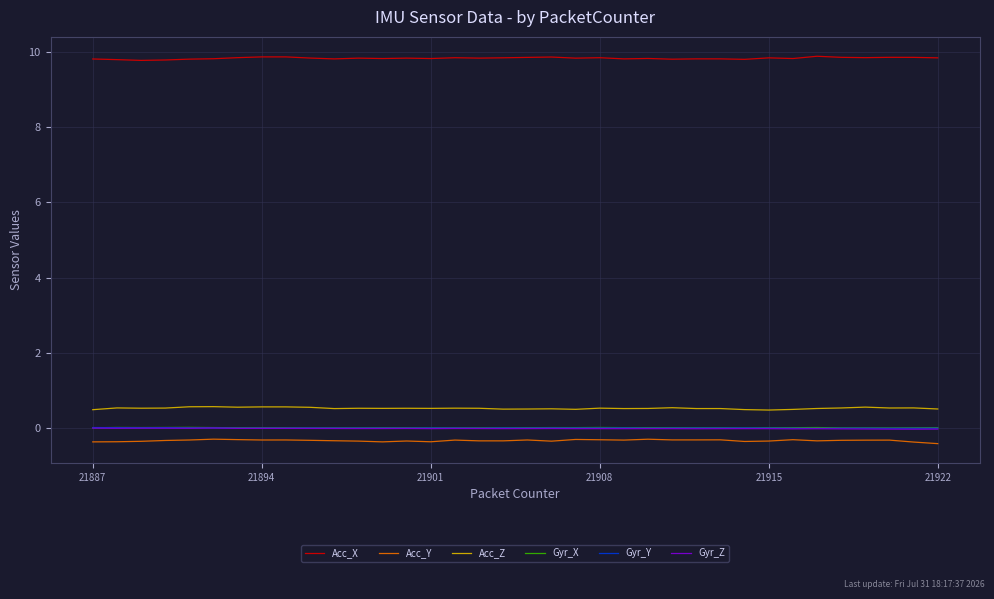

True or false: Acc_X and Gyr_Z intersect in this chart.

False